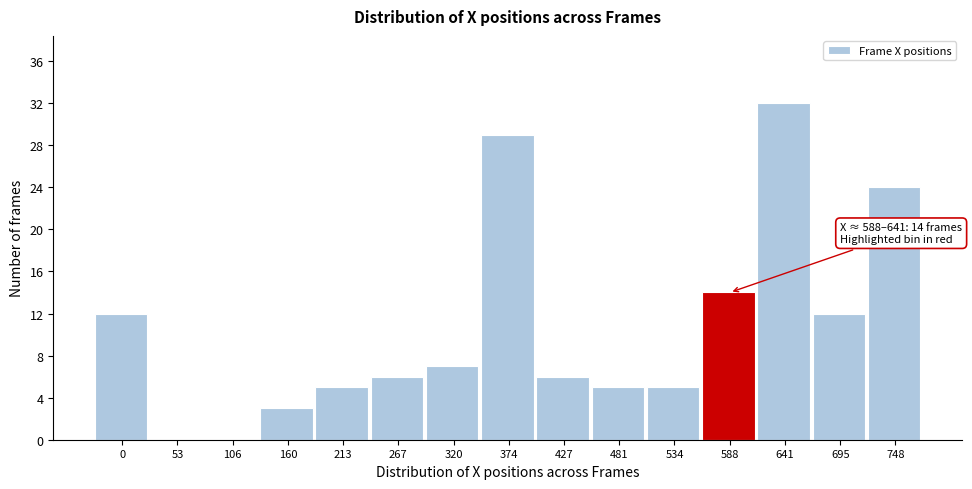

Reading left to right, extract all data points from this chart.

0=12	53=0	106=0	160=3	213=5	267=6	320=7	374=29	427=6	481=5	534=5	588=14	641=32	695=12	748=24